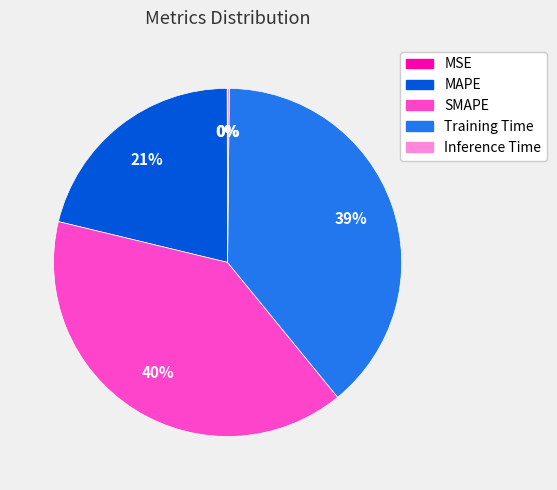

Is it true that MAPE is 15% of the pie?

False